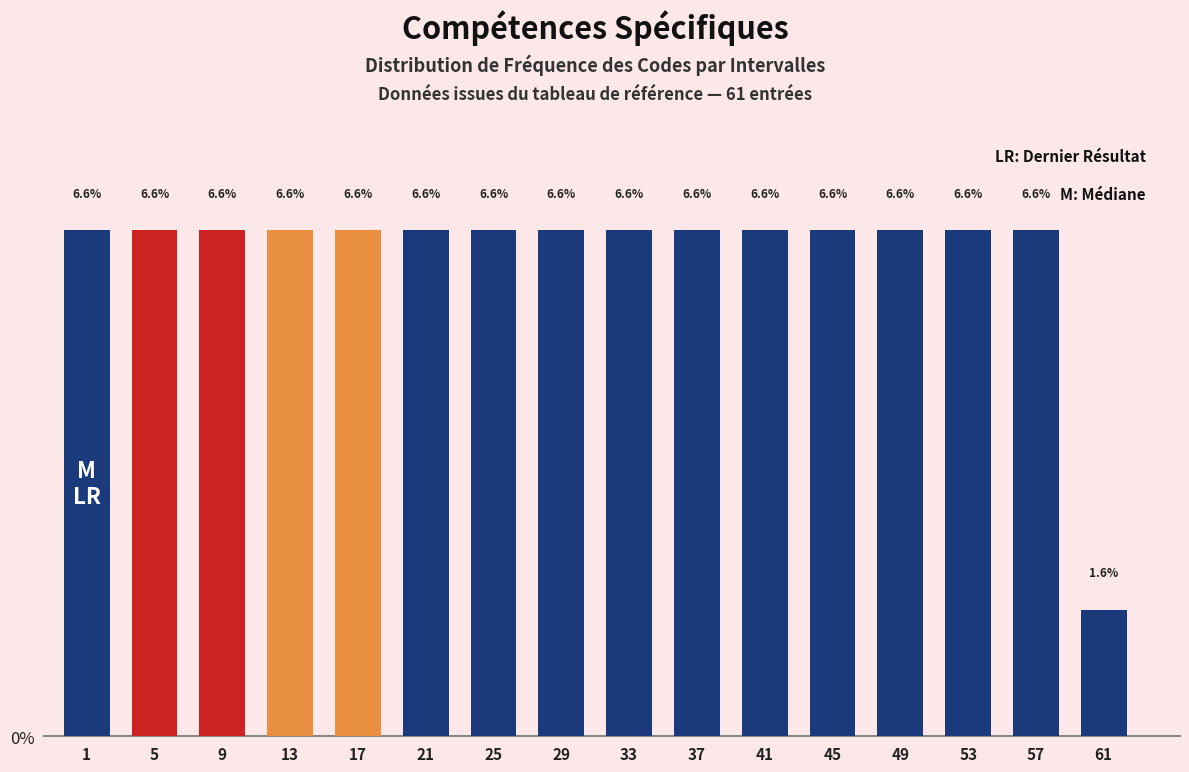

Reading left to right, extract all data points from this chart.

1=6.6	5=6.6	9=6.6	13=6.6	17=6.6	21=6.6	25=6.6	29=6.6	33=6.6	37=6.6	41=6.6	45=6.6	49=6.6	53=6.6	57=6.6	61=1.6